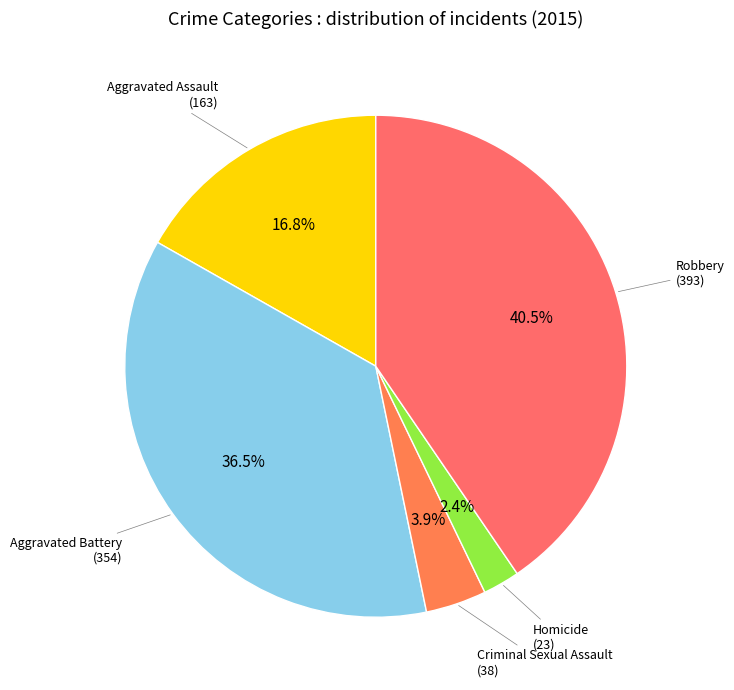

How many slices are in this pie chart?

5